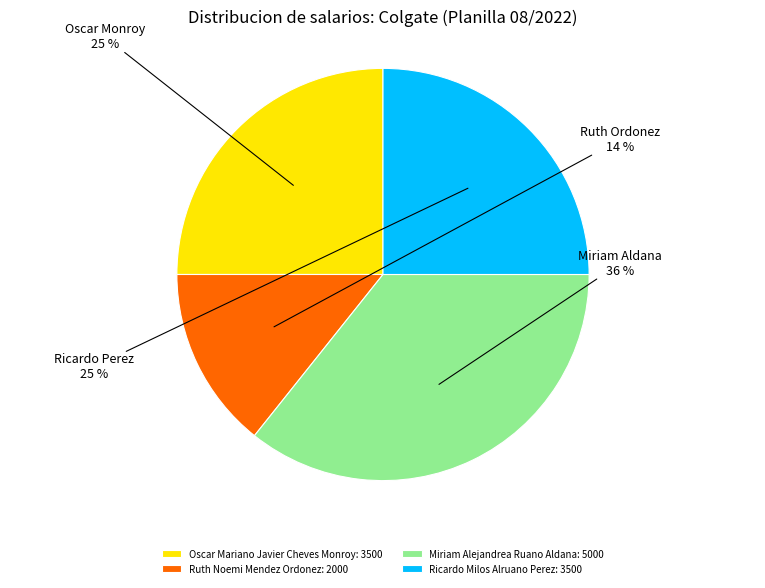

Do Ricardo Milos Alruano Perez: 3500 and Ruth Noemi Mendez Ordonez: 2000 together represent more than half of the pie?

No